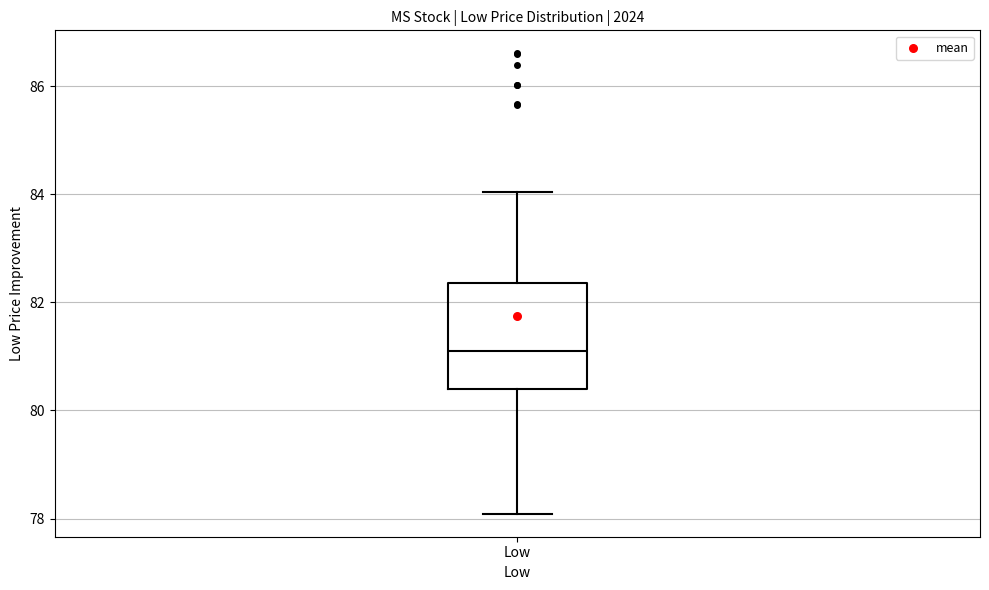

Transcribe this box plot: give where the median line is, the range the box spans, and where the two whiskers end, as read against the y-axis. The values are not printed on the chart, so give them approximately, as read against the axis.

median 81.2, box 80.4 to 82.4, whiskers 78.0 to 84.0